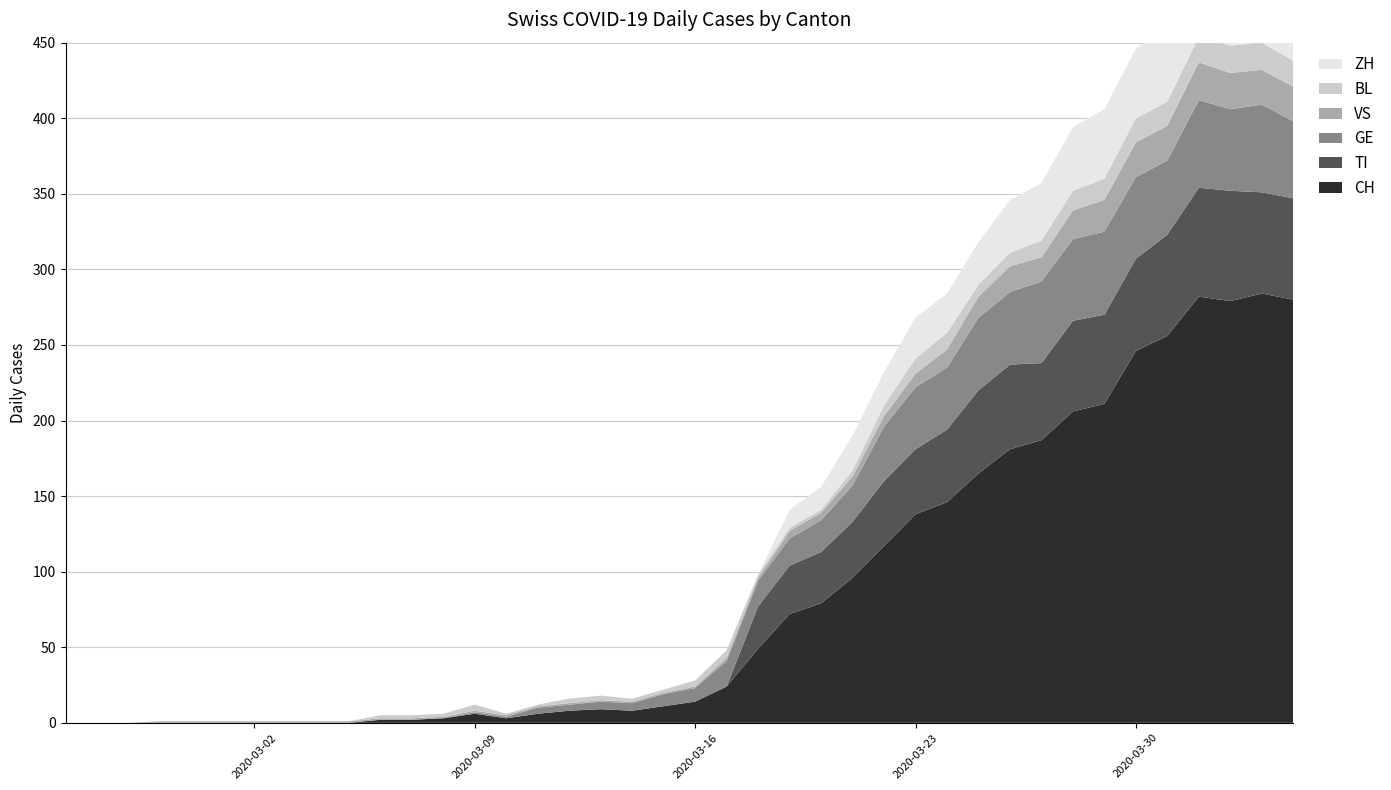

Reading right to left, list all the values displayed in this chart.

CH: 280	284	279	282	256	246	211	206	187	181	165	146	138	117	96	79	72	49	24	14	11	8	9	8	6	3	6	3	2	2	0	0	0	0	0	0	0	0	0	0
TI: 67	67	73	72	67	61	59	60	51	56	55	48	43	43	37	34	32	28	0	0	0	0	0	0	0	0	0	0	0	0	0	0	0	0	0	0	0	0	0	0
GE: 51	58	54	58	49	54	55	54	54	48	48	41	41	36	24	21	18	17	17	9	8	5	5	4	4	1	1	0	0	0	0	0	0	0	0	0	0	0	0	0
VS: 23	23	24	25	23	23	21	19	16	17	14	12	9	7	6	5	5	2	2	1	1	1	1	1	1	1	1	1	1	1	1	1	1	1	1	1	1	0	0	0
BL: 17	18	18	17	16	16	14	13	11	9	8	11	10	7	4	2	2	2	5	4	2	2	3	3	1	1	4	2	2	2	0	0	0	0	0	0	0	0	0	0
ZH: 59	57	53	54	50	46	46	42	38	35	28	26	27	22	23	15	12	0	0	0	0	0	0	0	0	0	0	0	0	0	0	0	0	0	0	0	0	0	0	0